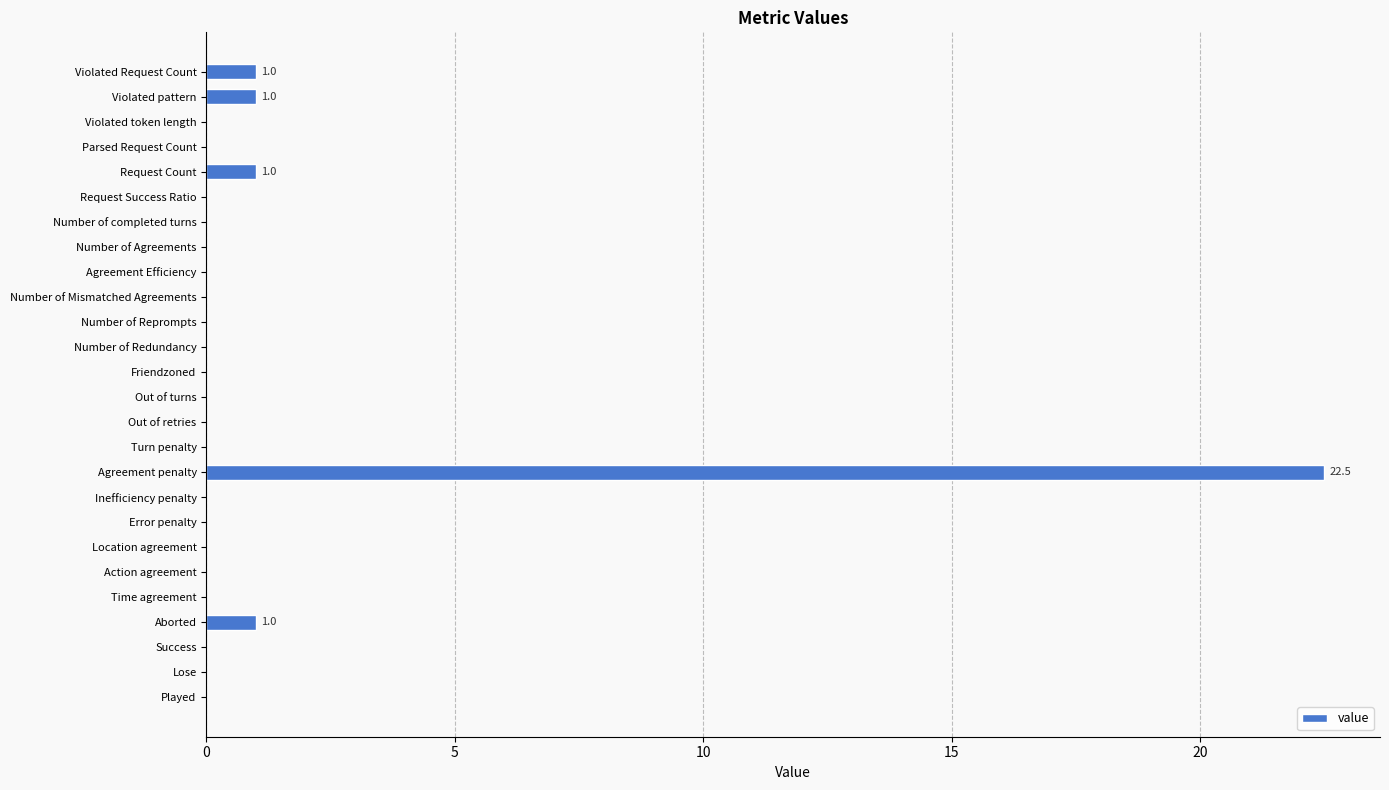

What is the sum of all values?

26.5